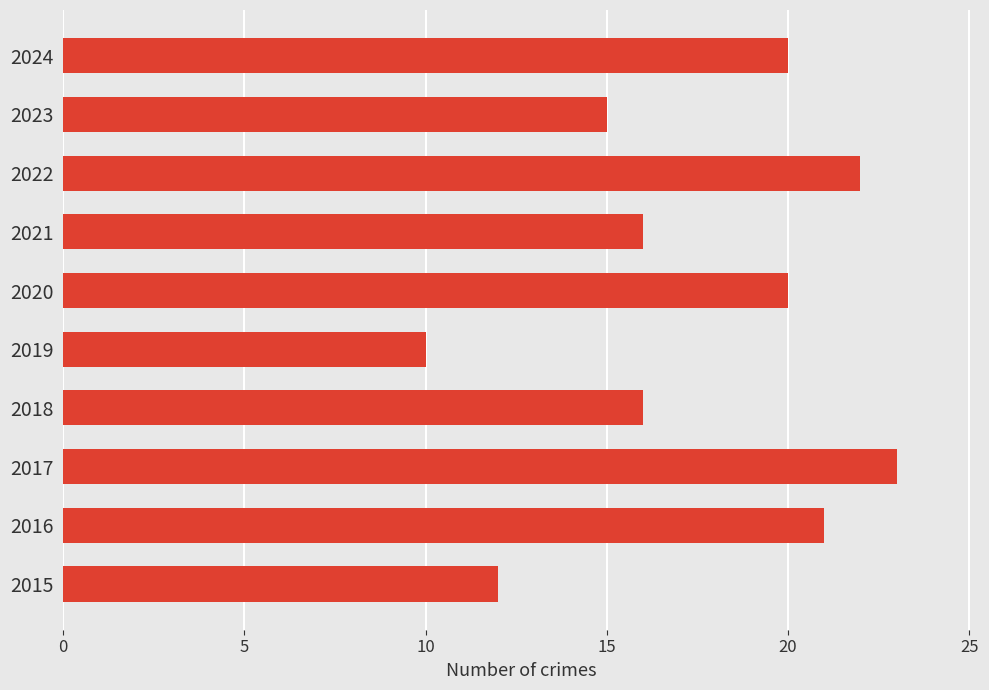

What is the ratio of the value at 2015 to the value at 2019?

1.2